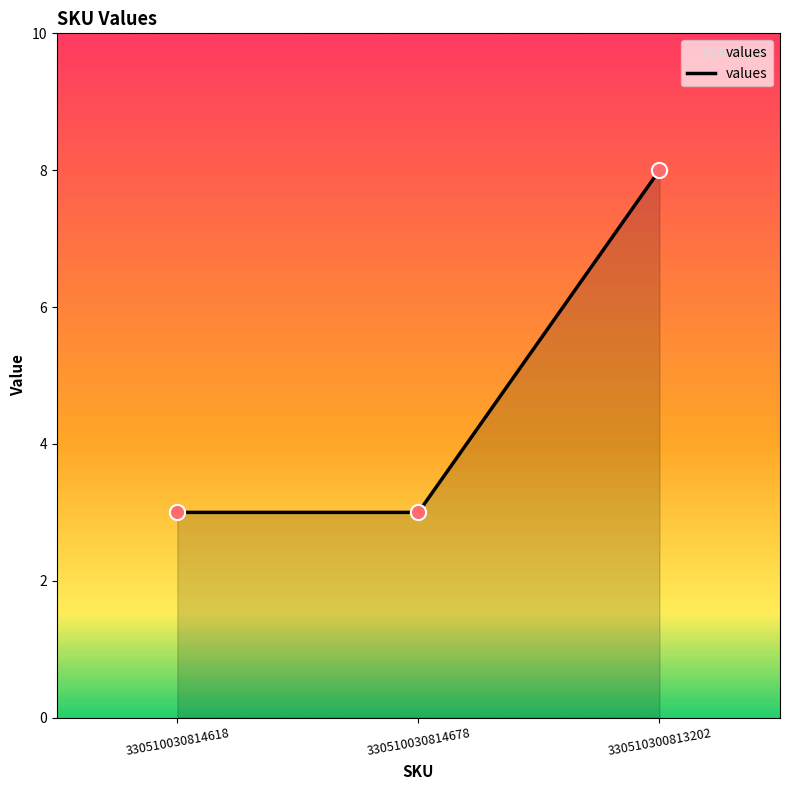

What is the ratio of the value at 330510300813202 to the value at 330510030814618?

2.7